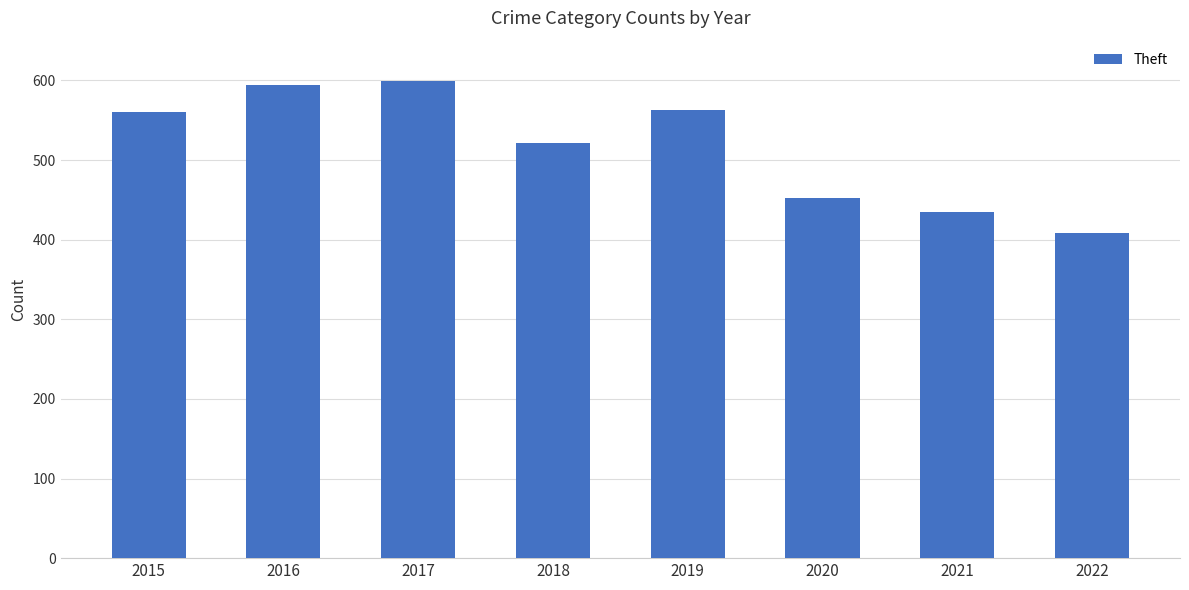

Where is the data nearest to the value 504?

2018